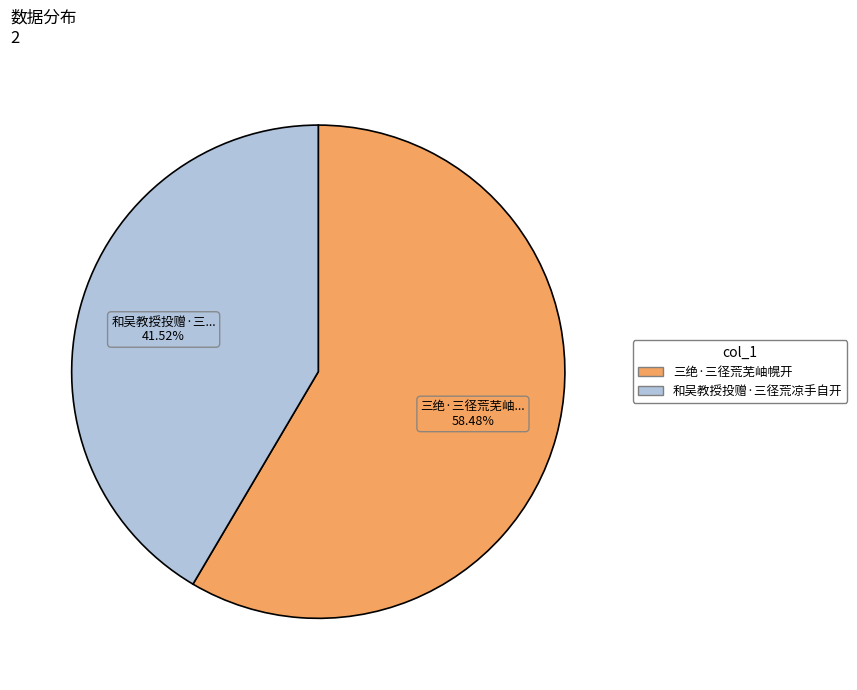

What is the ratio of the value at 三绝·三径荒芜岫幌开 to the value at 和吴教授投赠·三径荒凉手自开?

1.4